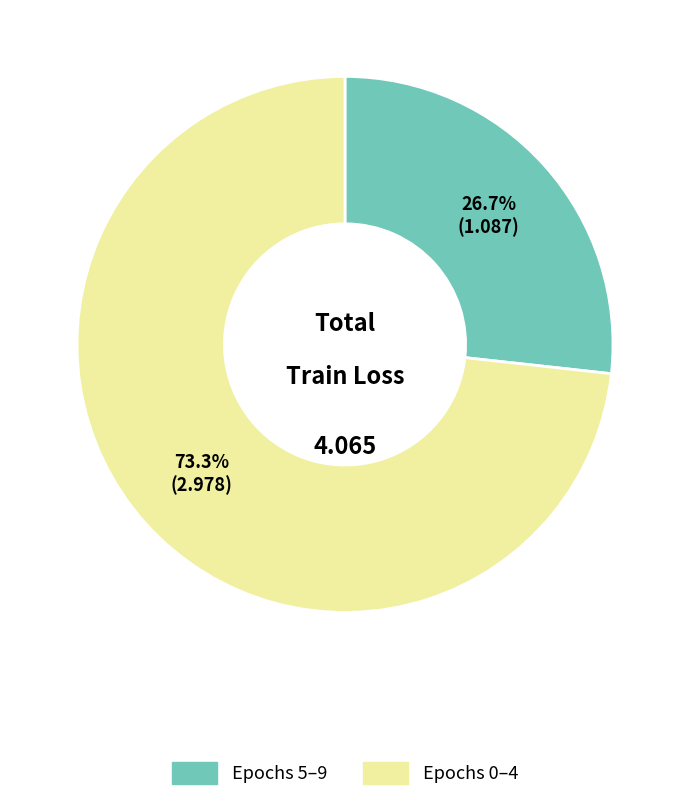

Does any single category account for the majority?

Yes